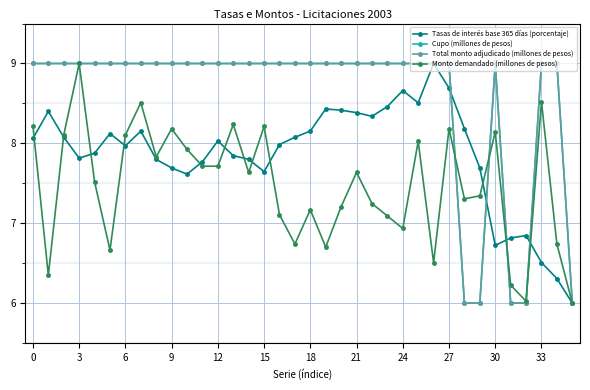

How many values in the Monto demandado (millones de pesos) series exceed 7?

26